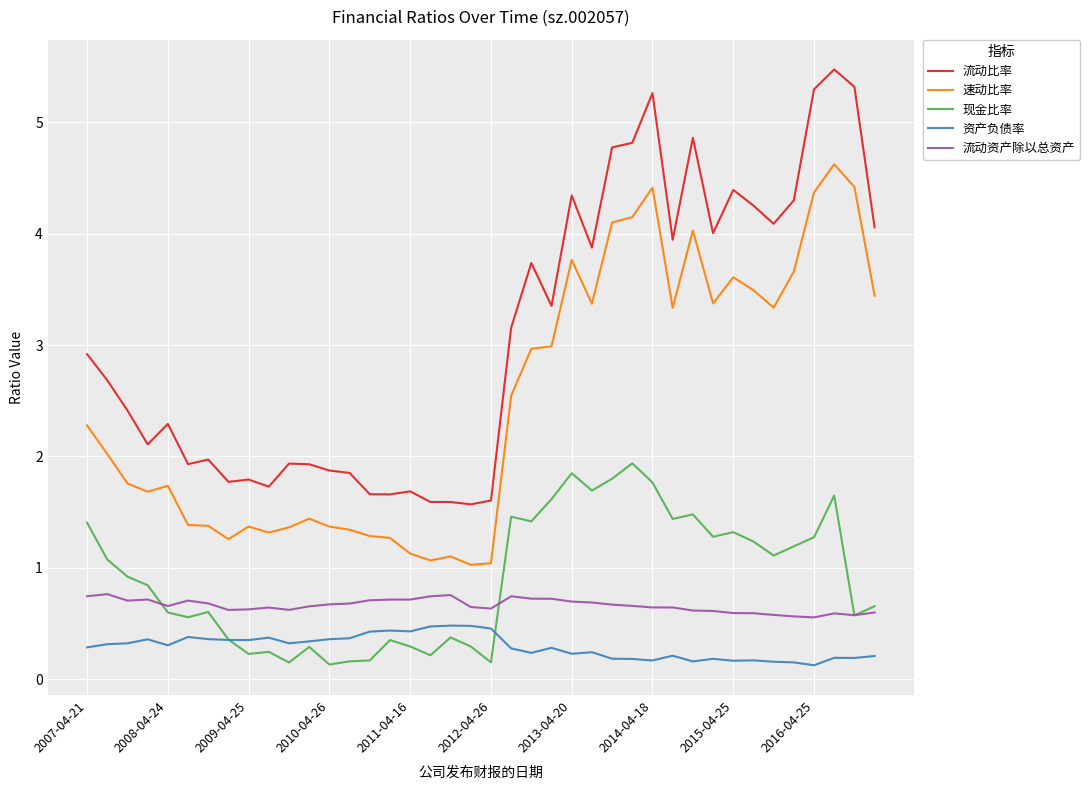

What are all the series names shown in the legend?

流动比率, 速动比率, 现金比率, 资产负债率, 流动资产除以总资产